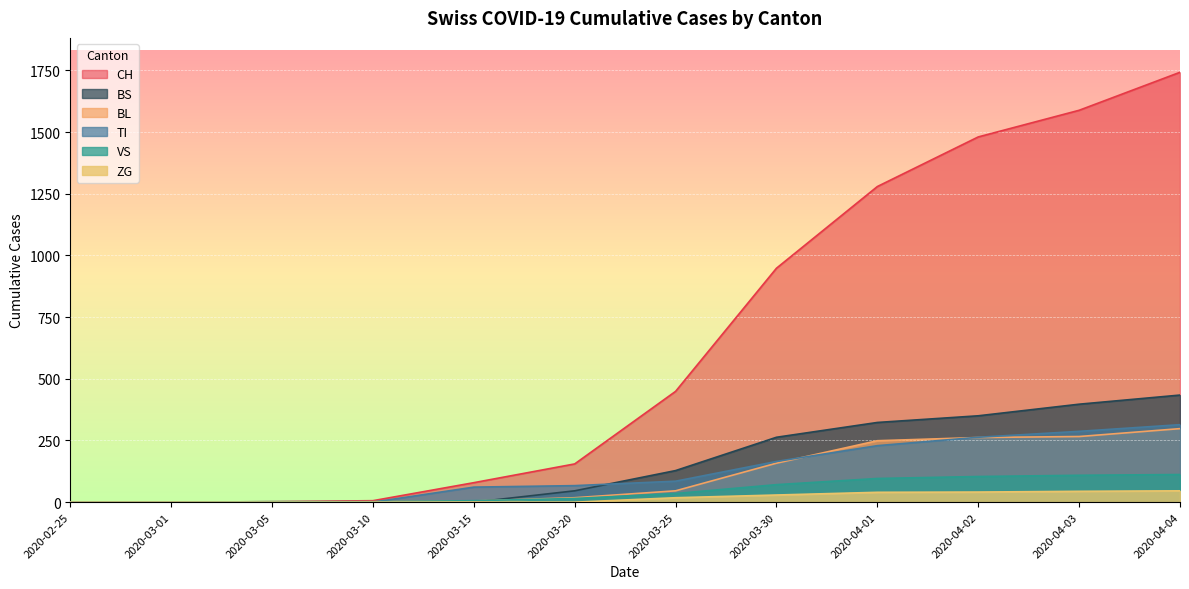

True or false: TI and CH cross at least once.

False